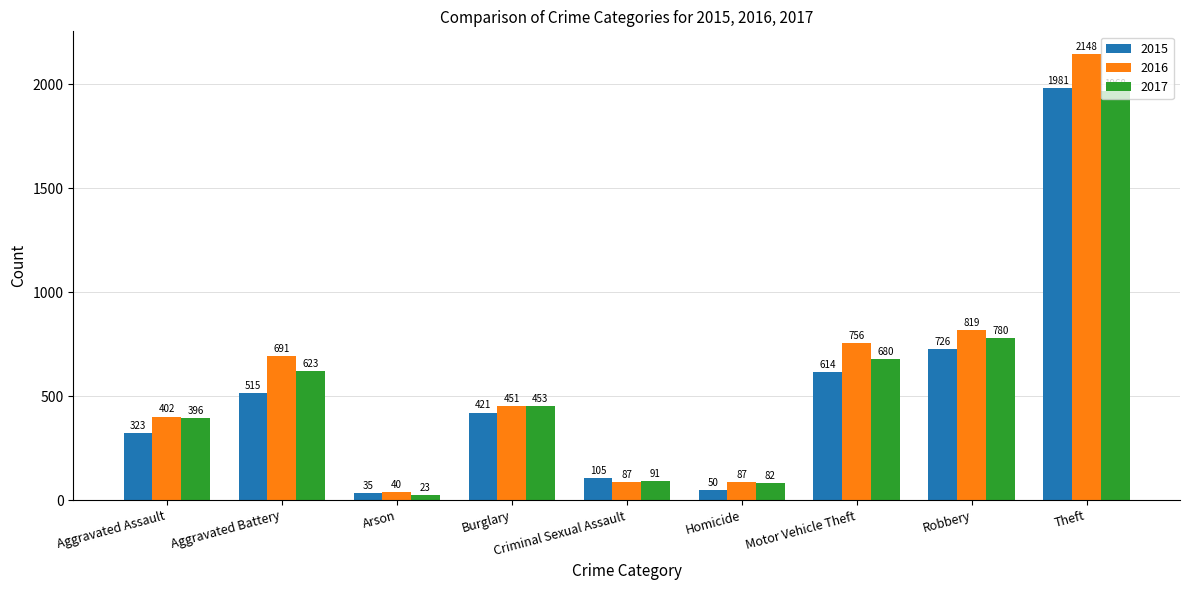

Does the chart contain stacked bars?

No